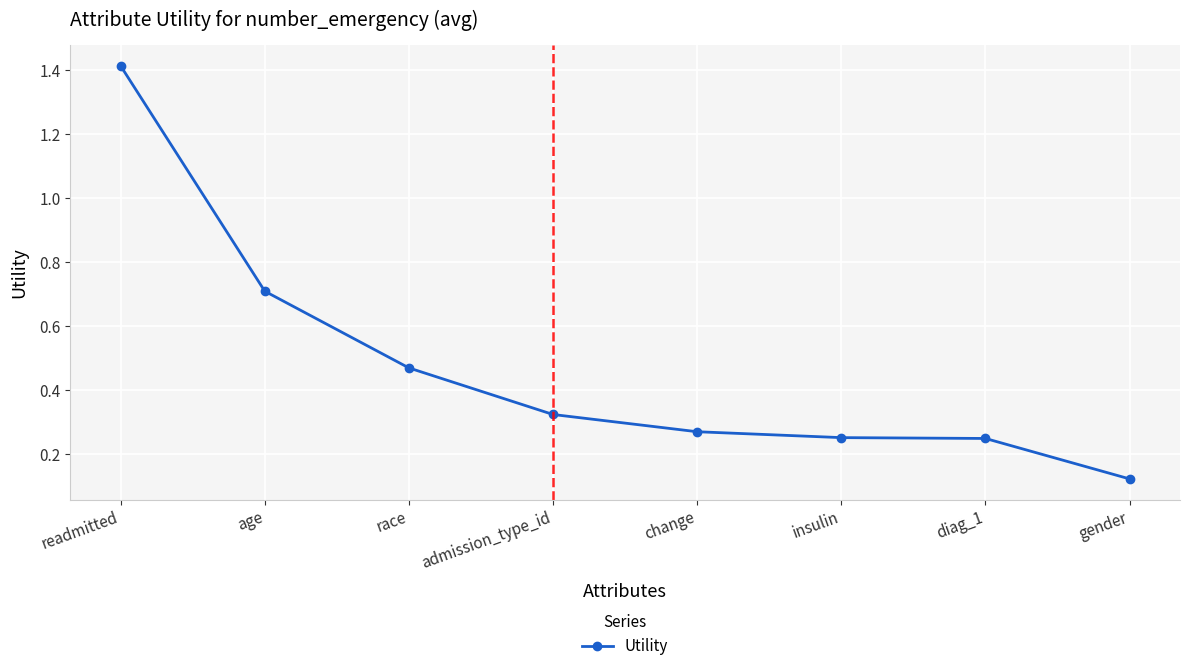

What is the change in value from age to race?

-0.2